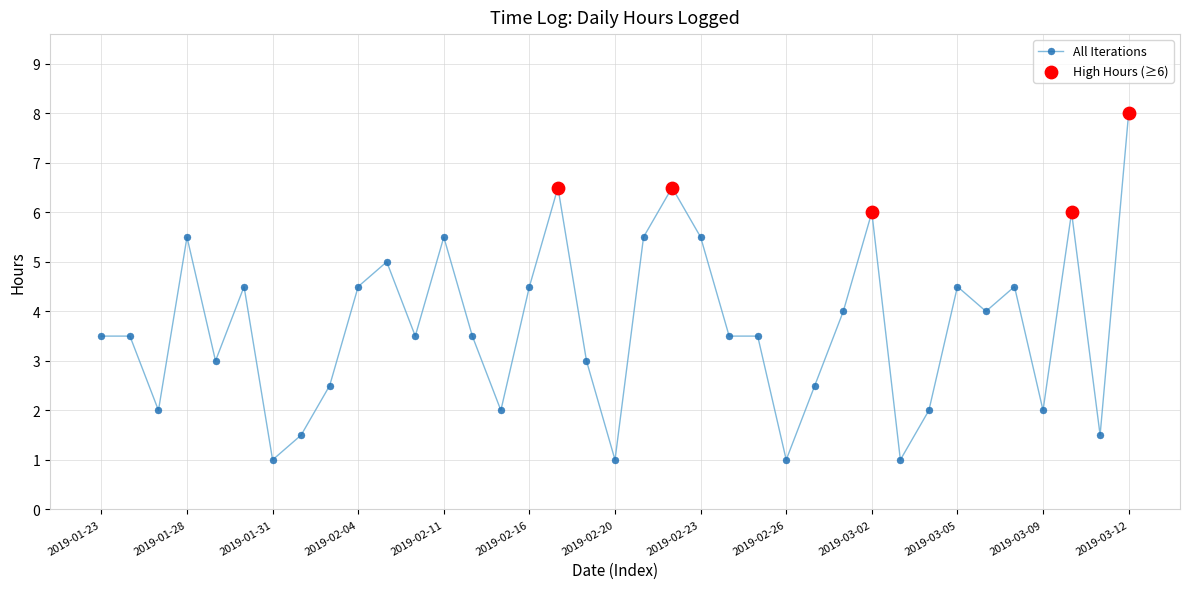

True or false: the data has more than 0 interior local peaks.

True